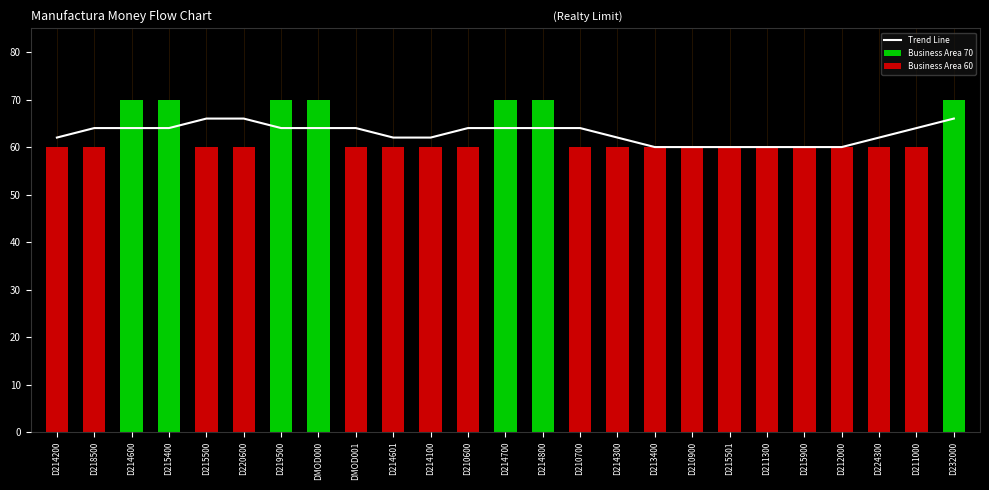

What is the label of the 12th bar from the left?

D210600